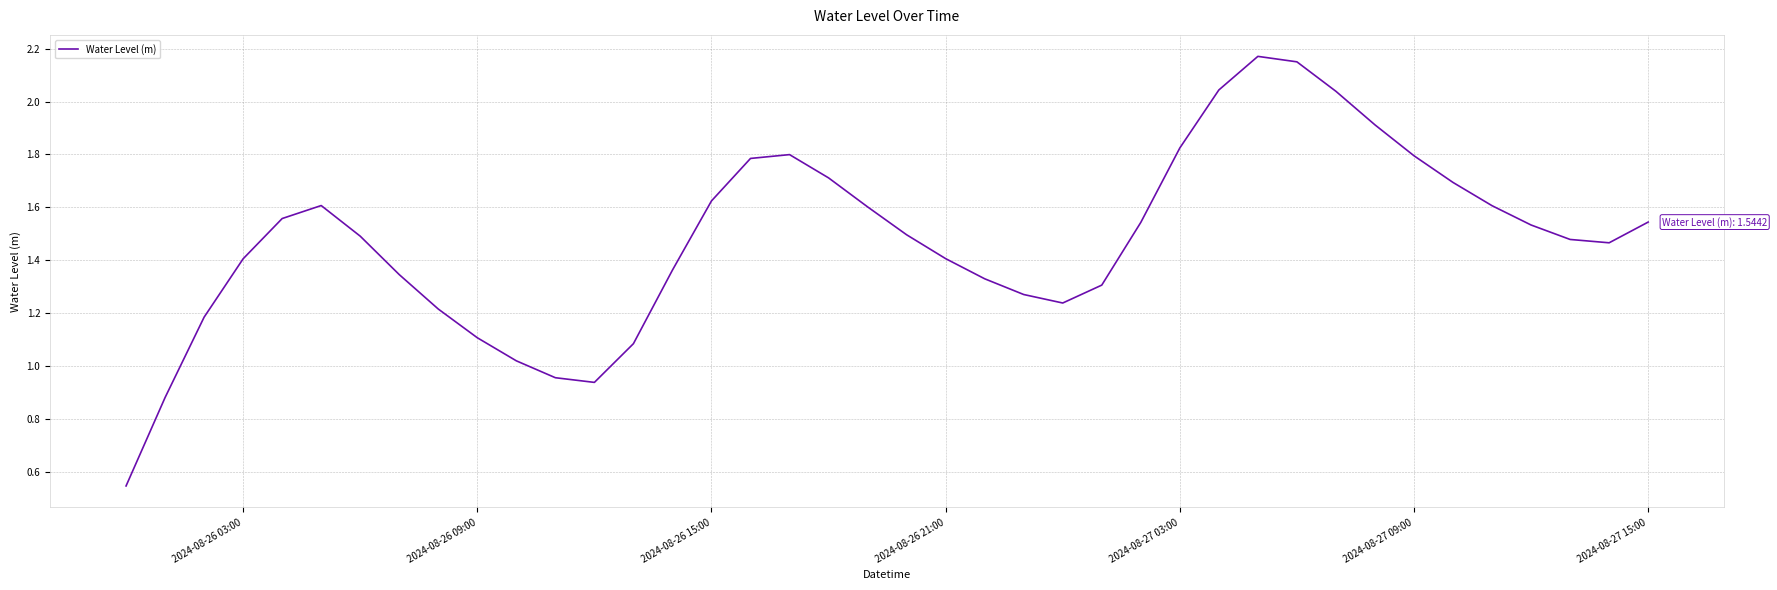

Is it true that the value at 2024-08-26 03:00 is 1.4?

True